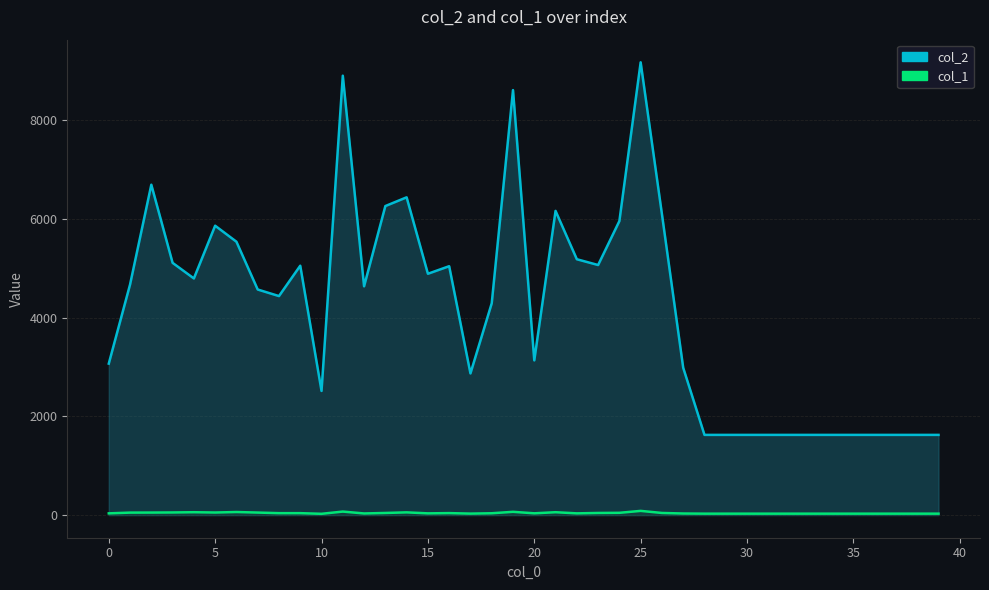

Which category has the lowest value in the col_2 series?

28